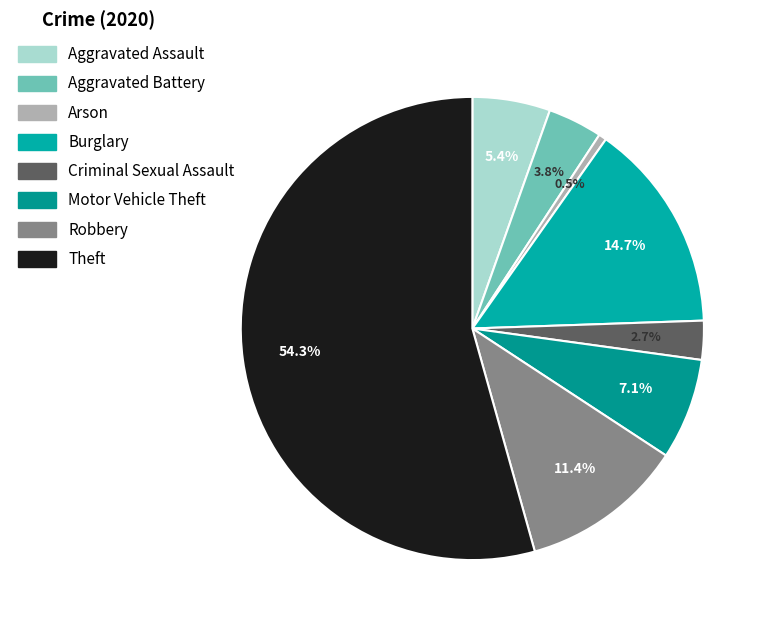

Which category has the biggest portion of the pie?

Theft